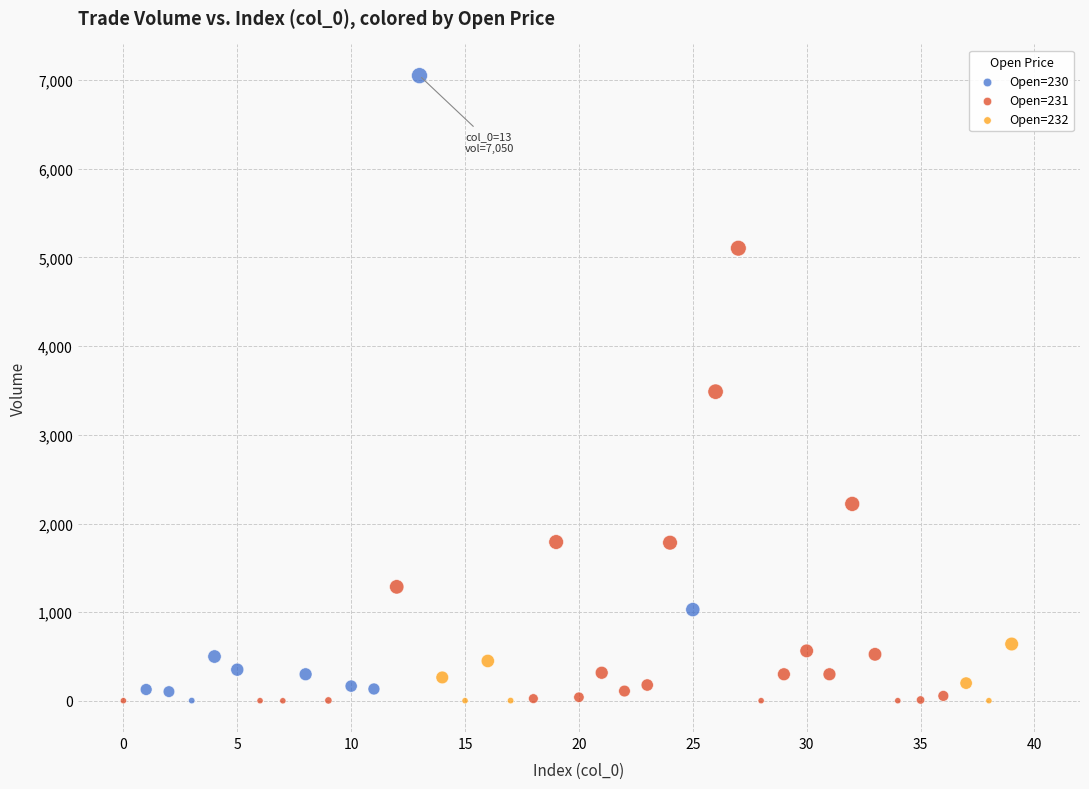

Which series reaches the maximum Y coordinate?

Open=230